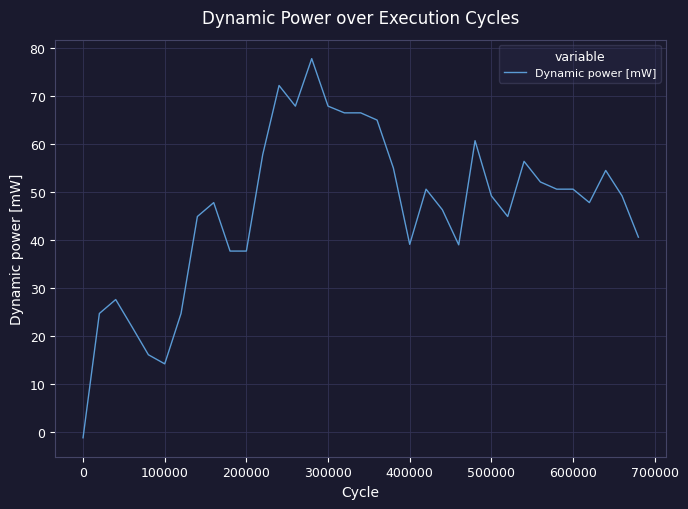

What is the maximum value shown in the chart?

77.7